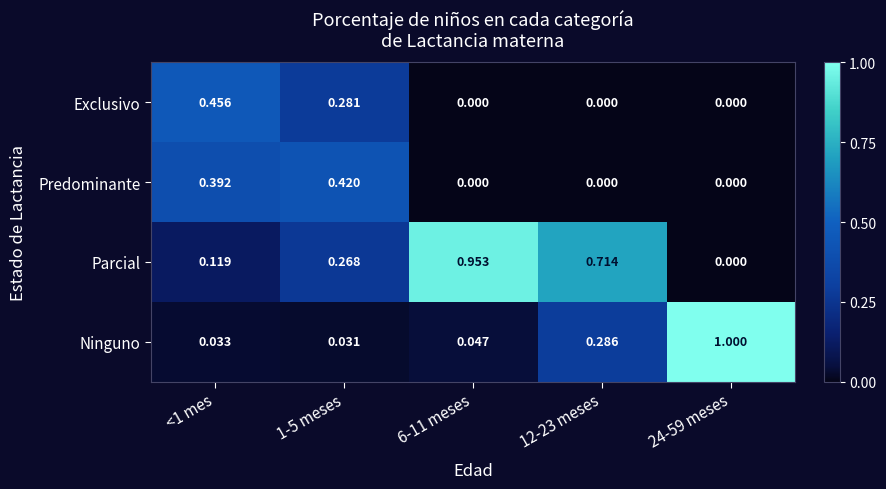

List the series in order of their peak value, lowest first.

Predominante, Exclusivo, Parcial, Ninguno